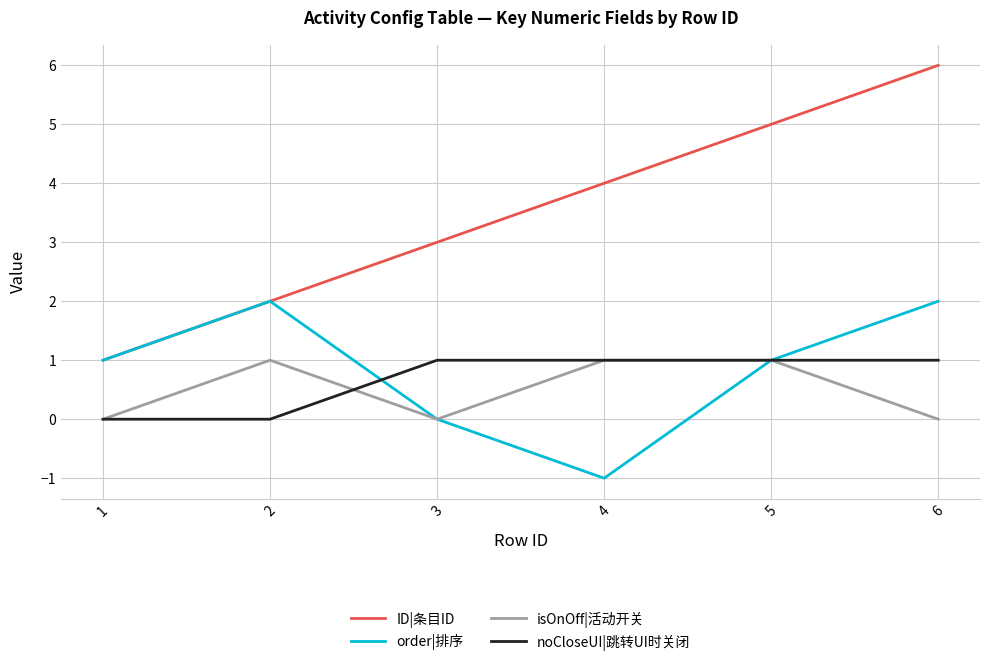

True or false: isOnOff|活动开关 and ID|条目ID cross at least once.

False